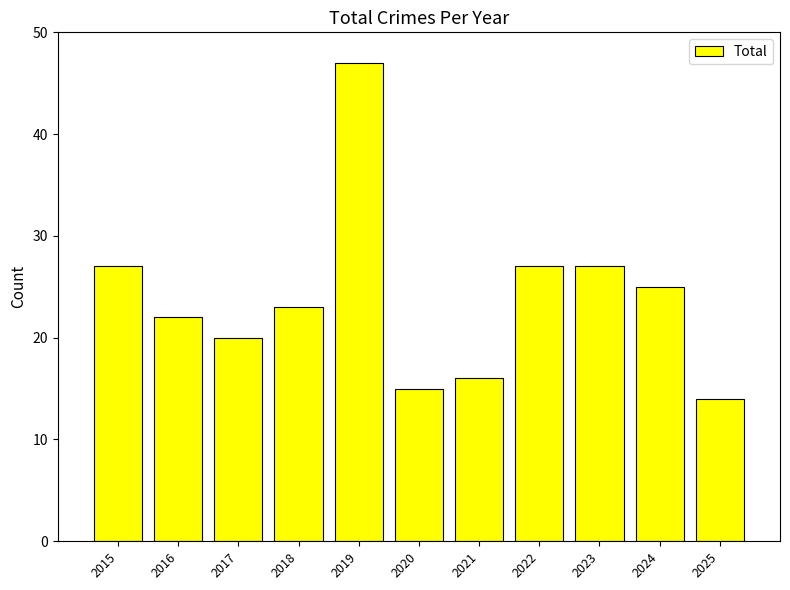

What is the maximum value shown in the chart?

47